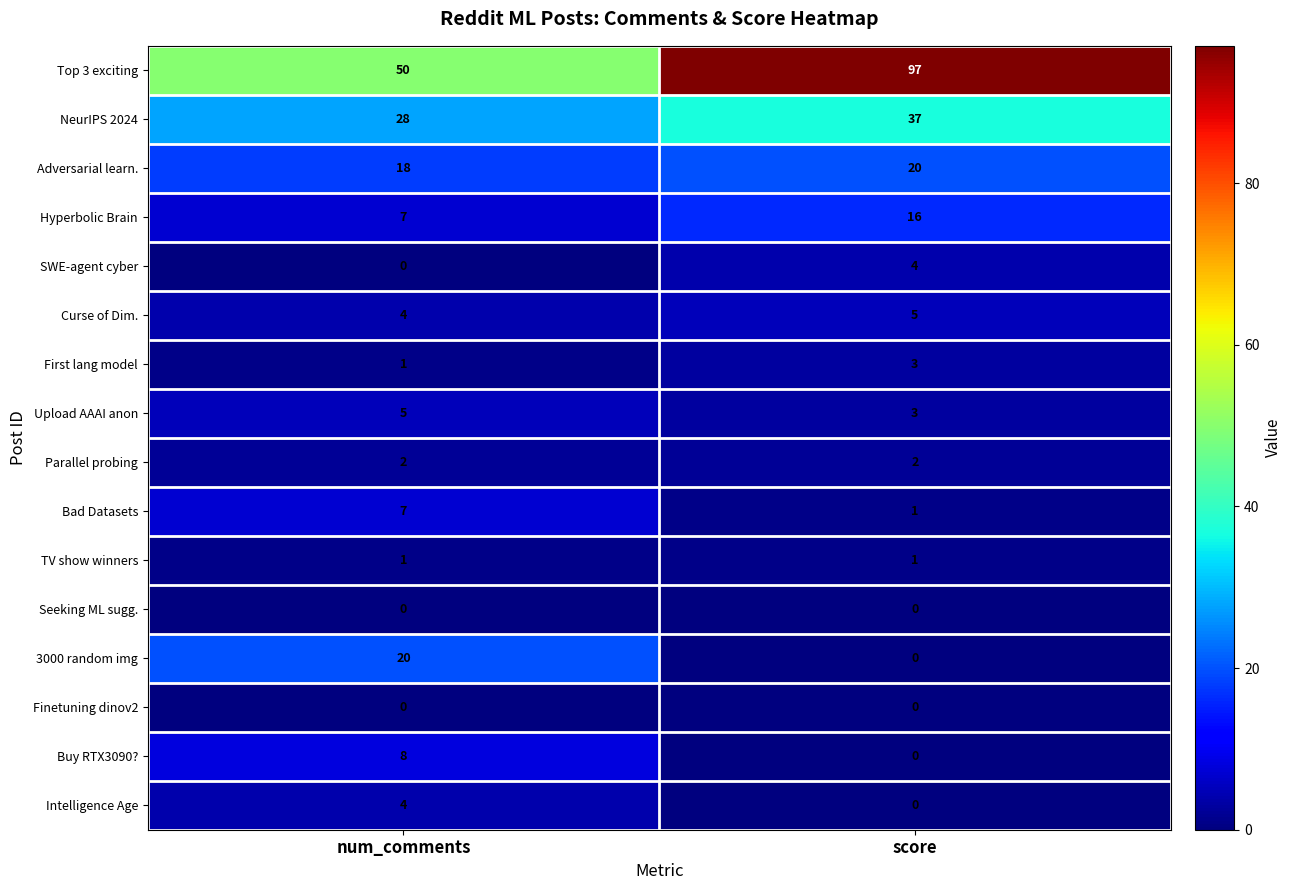

Rank the categories by NeurIPS 2024 value from lowest to highest.

num_comments, score